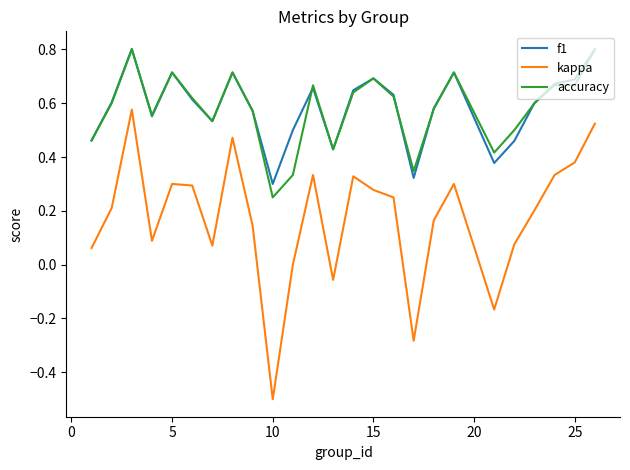

At how many categories does at least one series exceed 0?

25